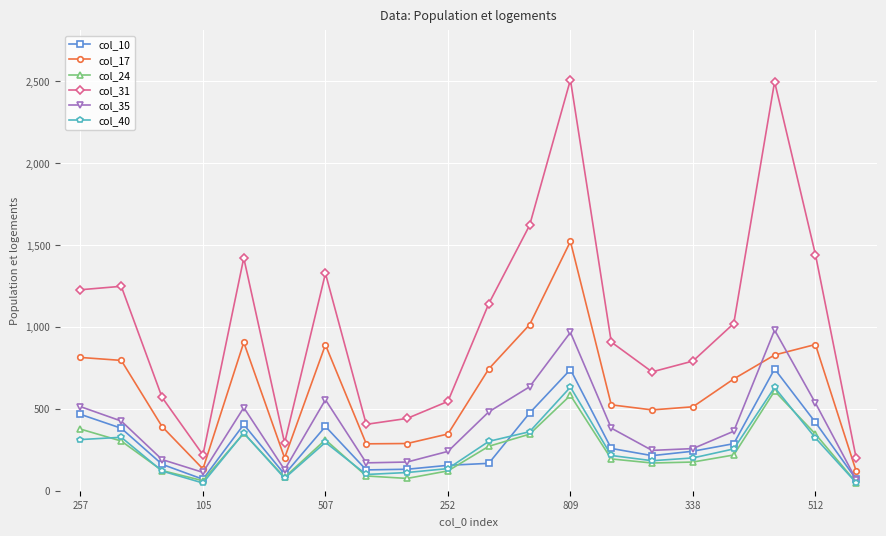

Which series has the largest range (max minus min)?

col_31